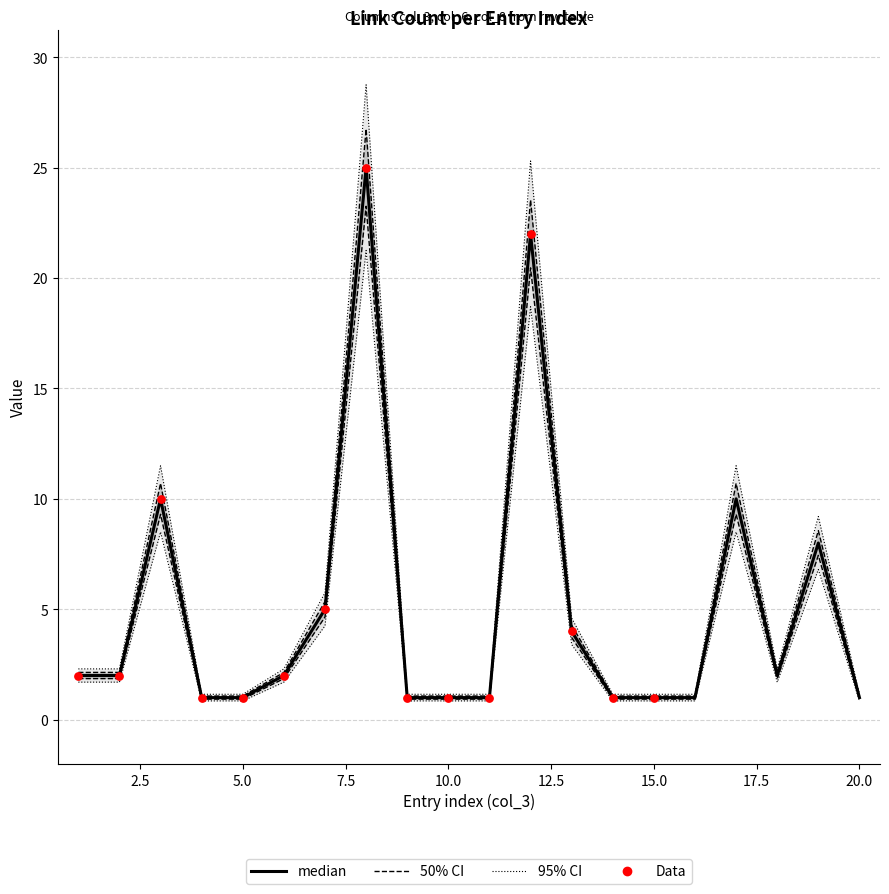

Which series has the widest spread of Y values?

col_6